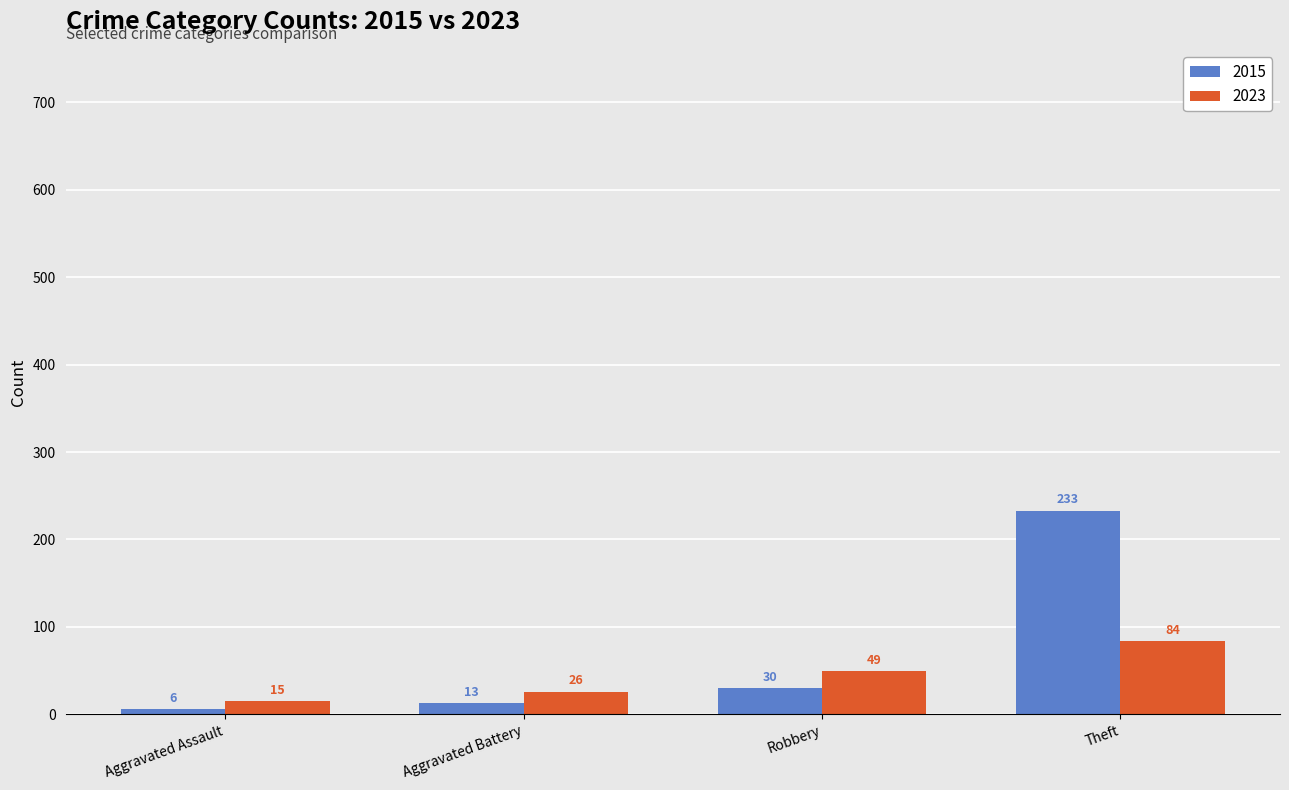

What is the difference between the 2015 values at Theft and Robbery?

203